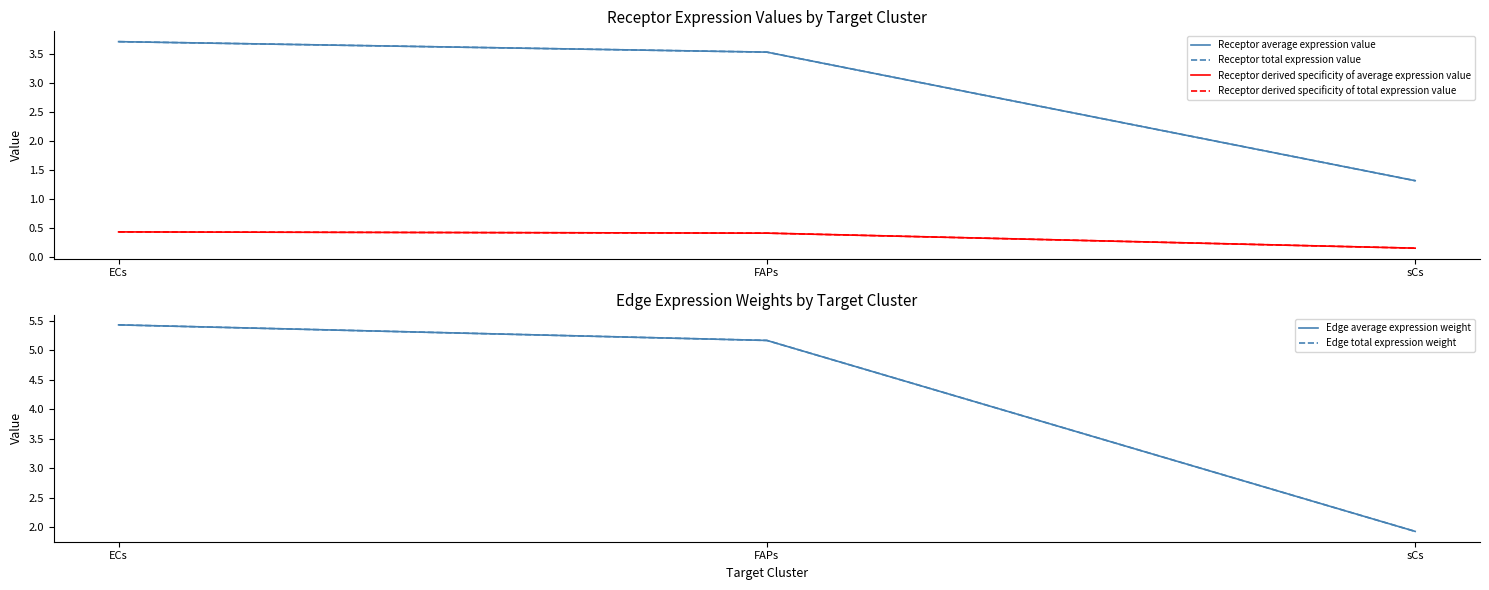

Is the value of Receptor average expression value at FAPs greater than the value of Receptor total expression value at sCs?

Yes